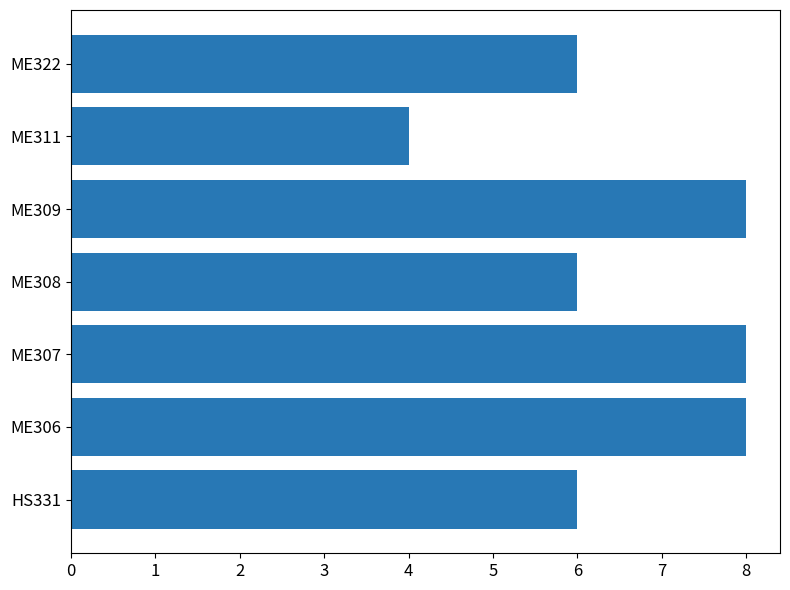

How many distinct data groups are displayed?

1